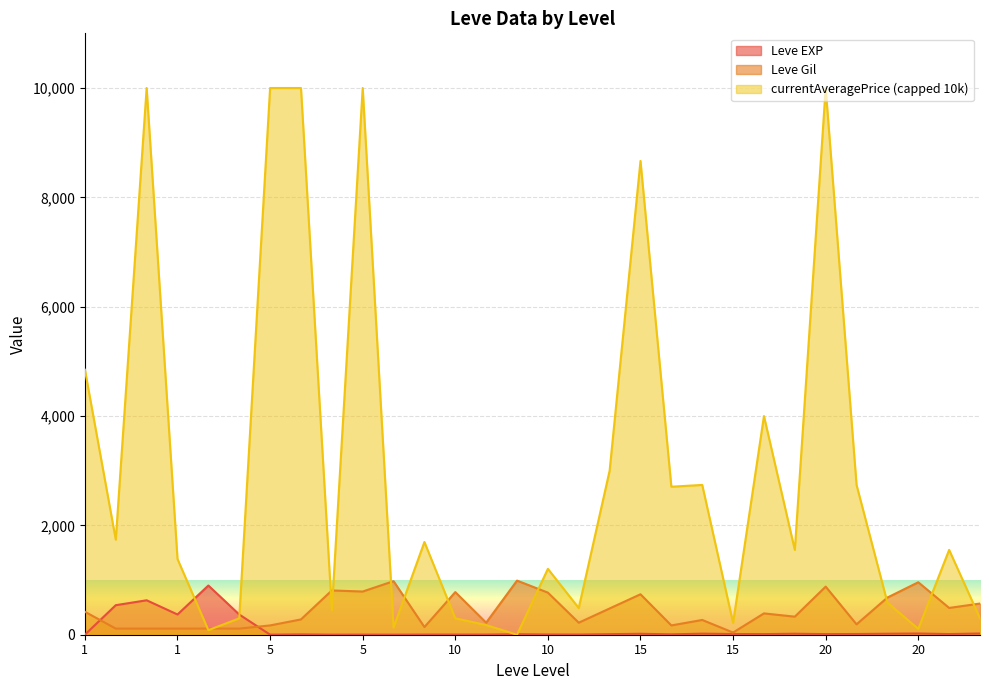

Does the chart display data point markers on the line(s)?

No